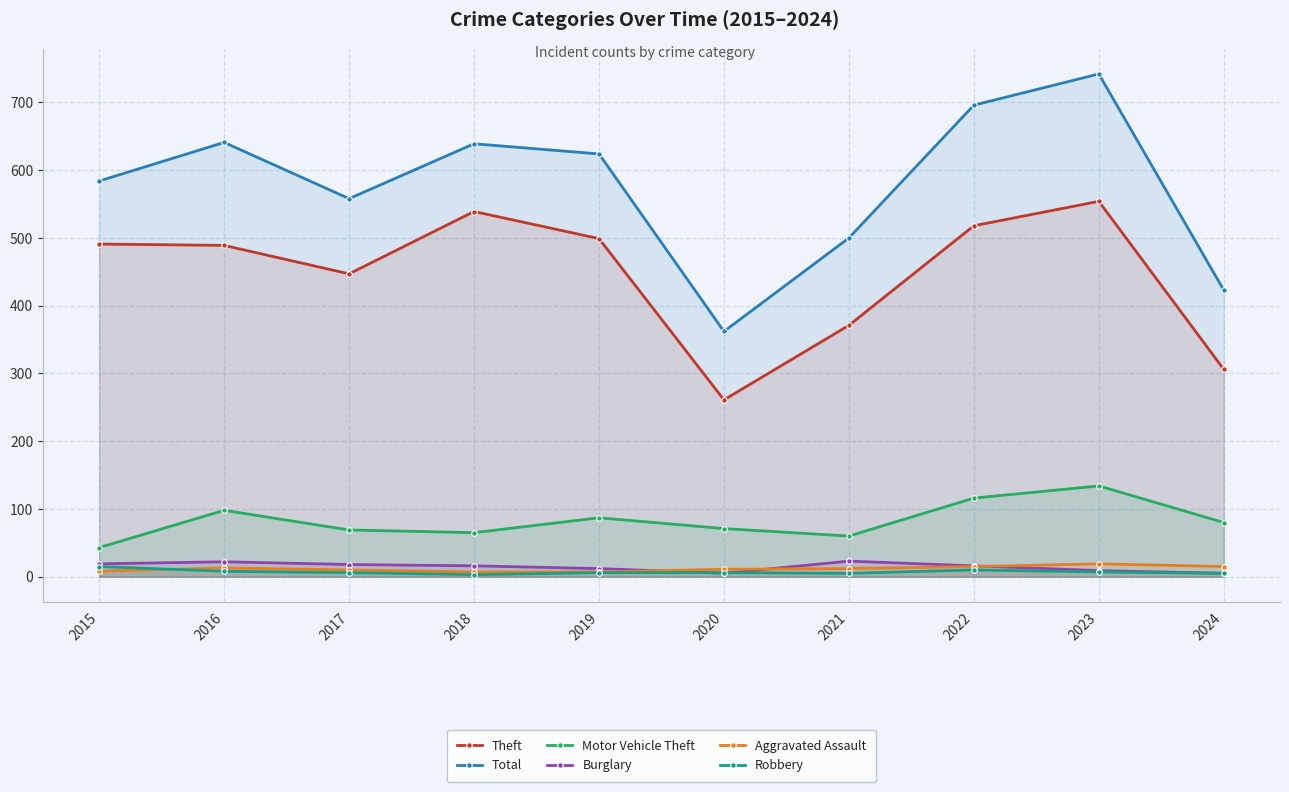

True or false: Total and Theft cross at least once.

False